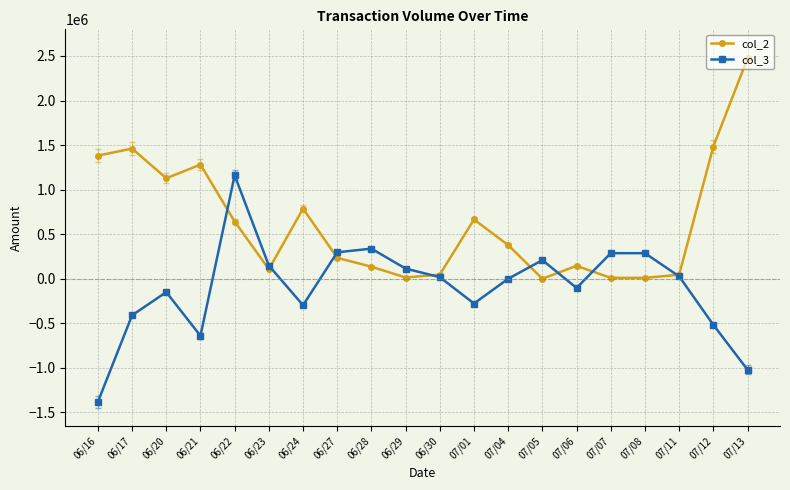

True or false: col_3 and col_2 cross at least once.

True